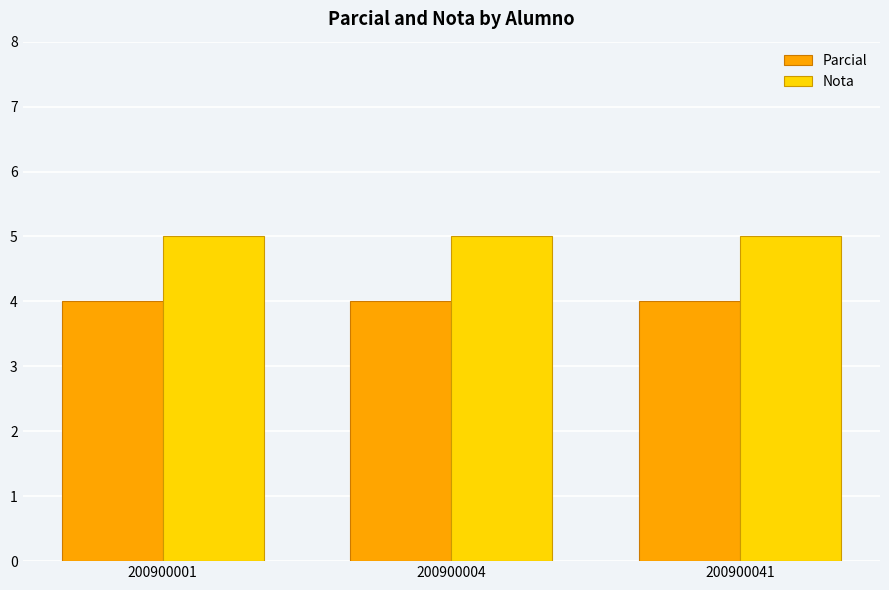

The value of Parcial at 200900001 is 4. True or false?

True